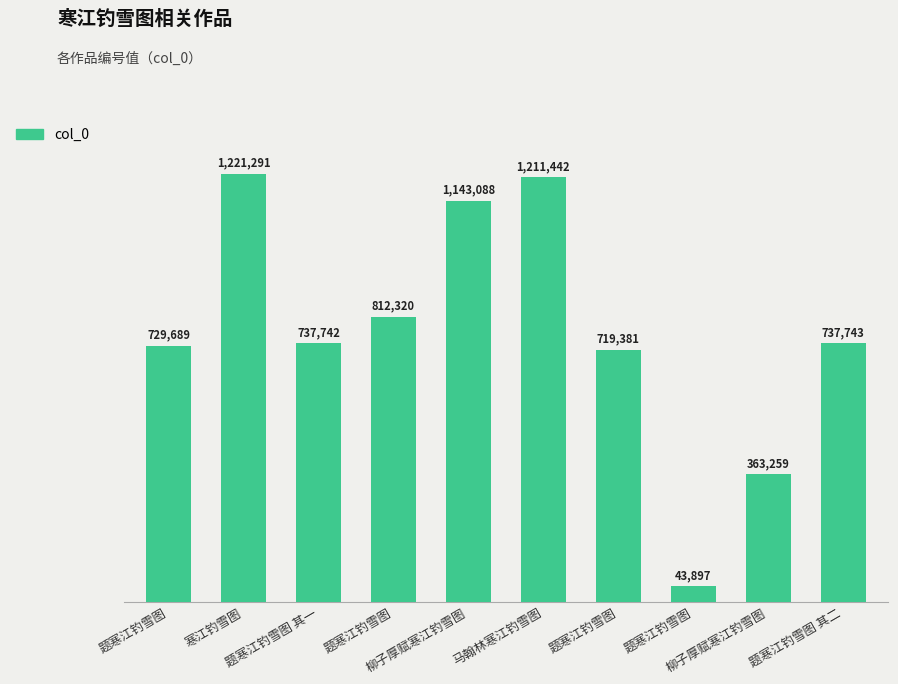

How many values are below 737743?

5